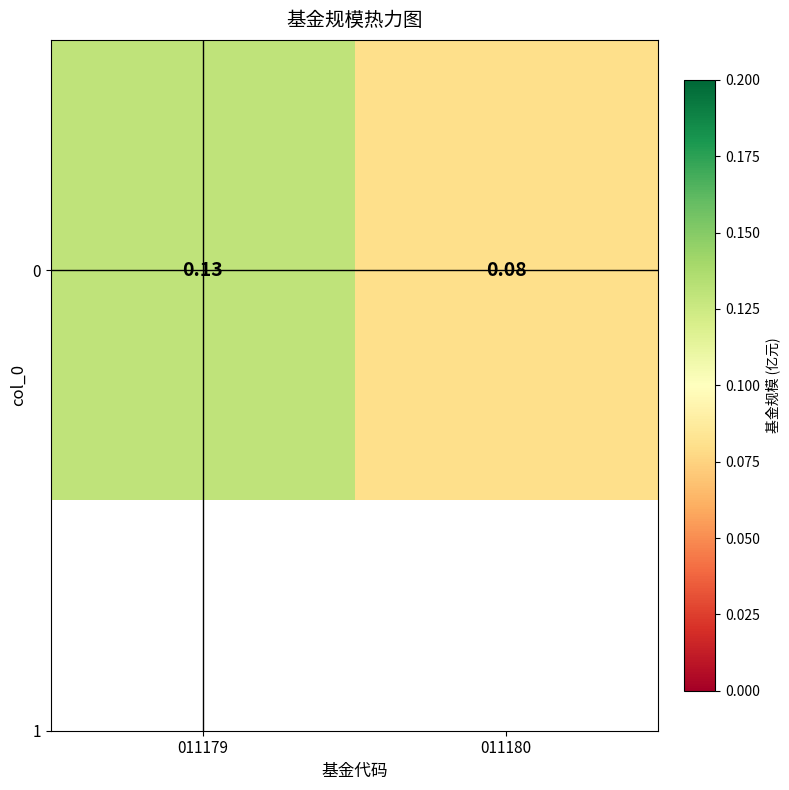

List the labels in order of value, largest first.

011179, 011180